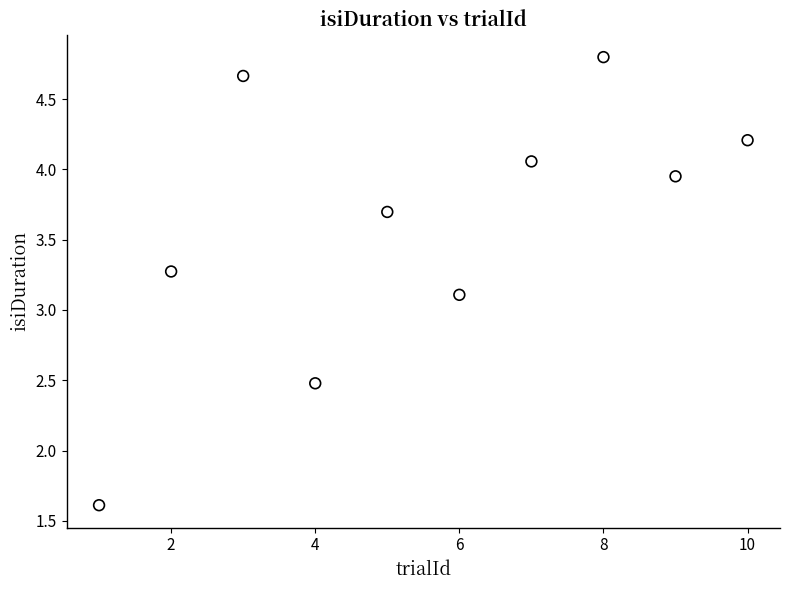

What is the range of X values (max minus min)?

9.0